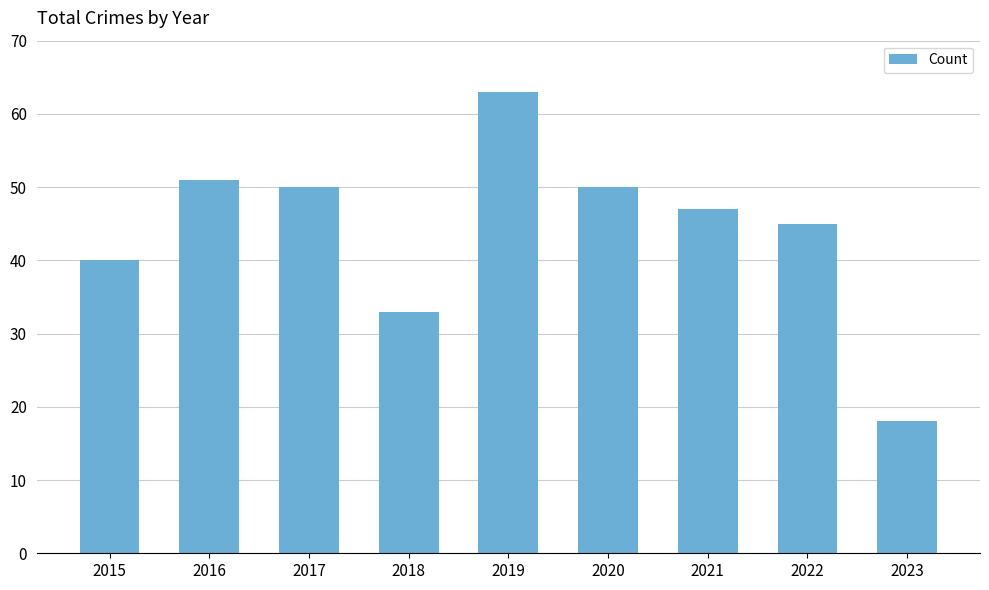

The chart shows a value of 75 at 2017. True or false?

False